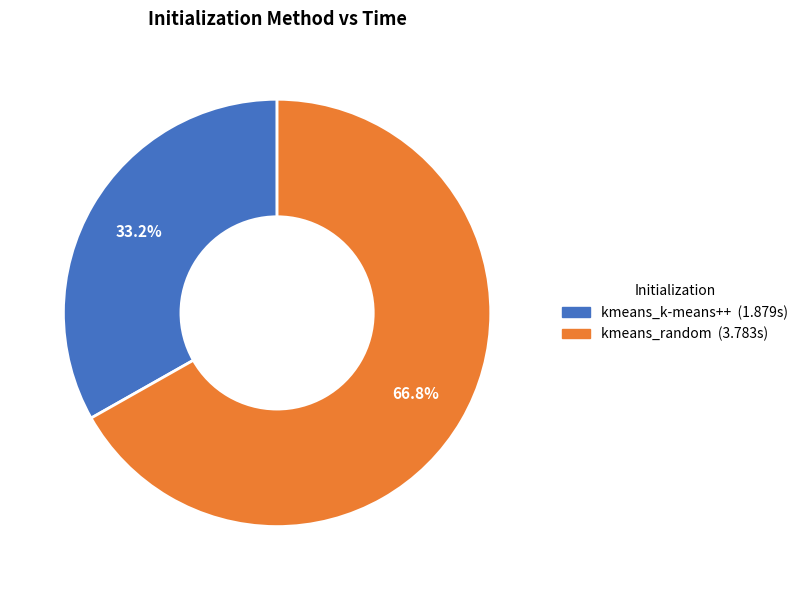

What percentage is the kmeans_random slice, to the nearest percent?

67%